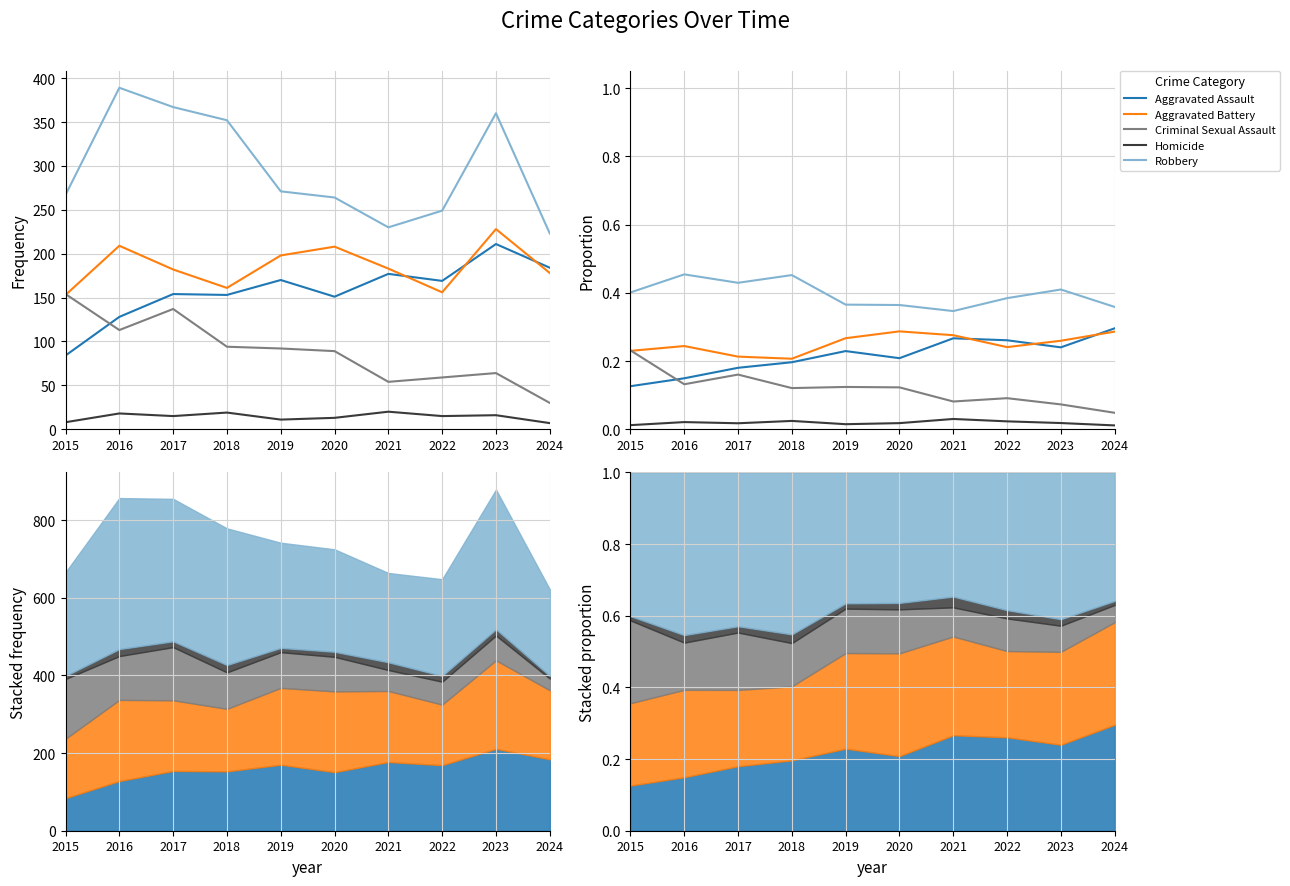

True or false: Aggravated Assault and Robbery cross at least once.

False